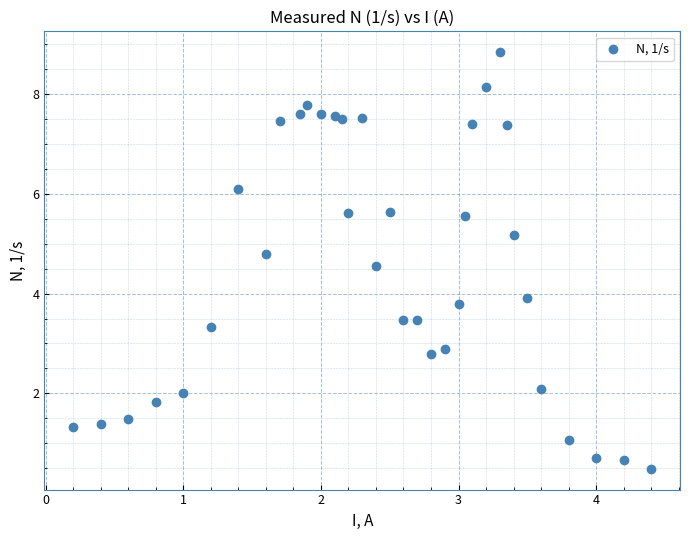

What is the range of Y values (max minus min)?

8.3